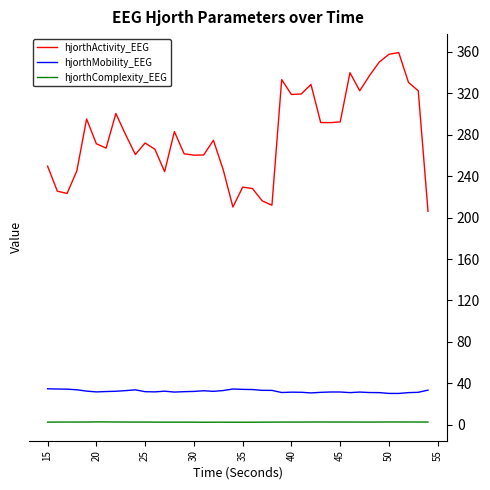

True or false: hjorthActivity_EEG and hjorthMobility_EEG cross at least once.

False